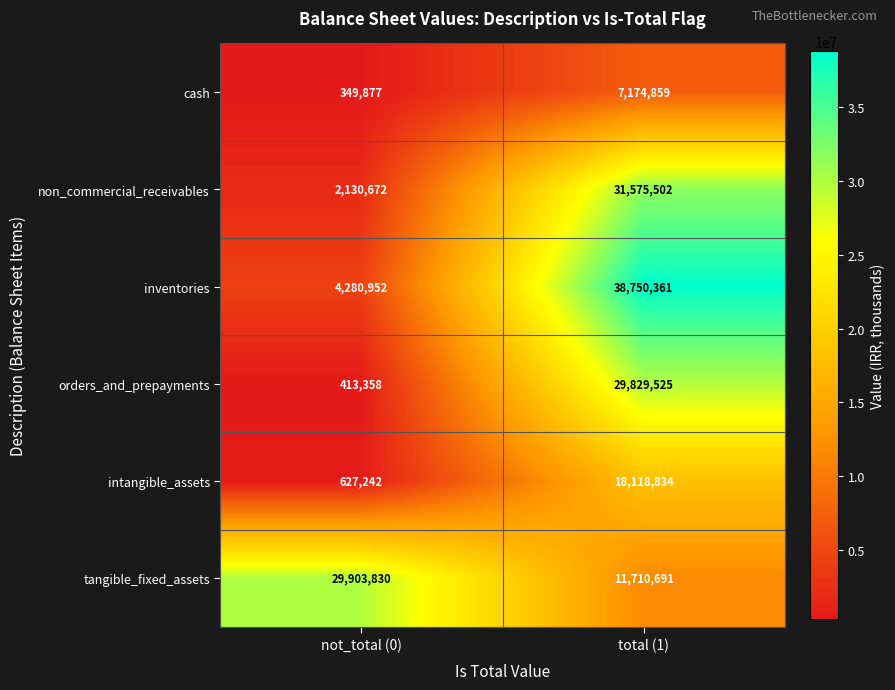

List the series in order of their peak value, highest first.

inventories, non_commercial_receivables, tangible_fixed_assets, orders_and_prepayments, intangible_assets, cash